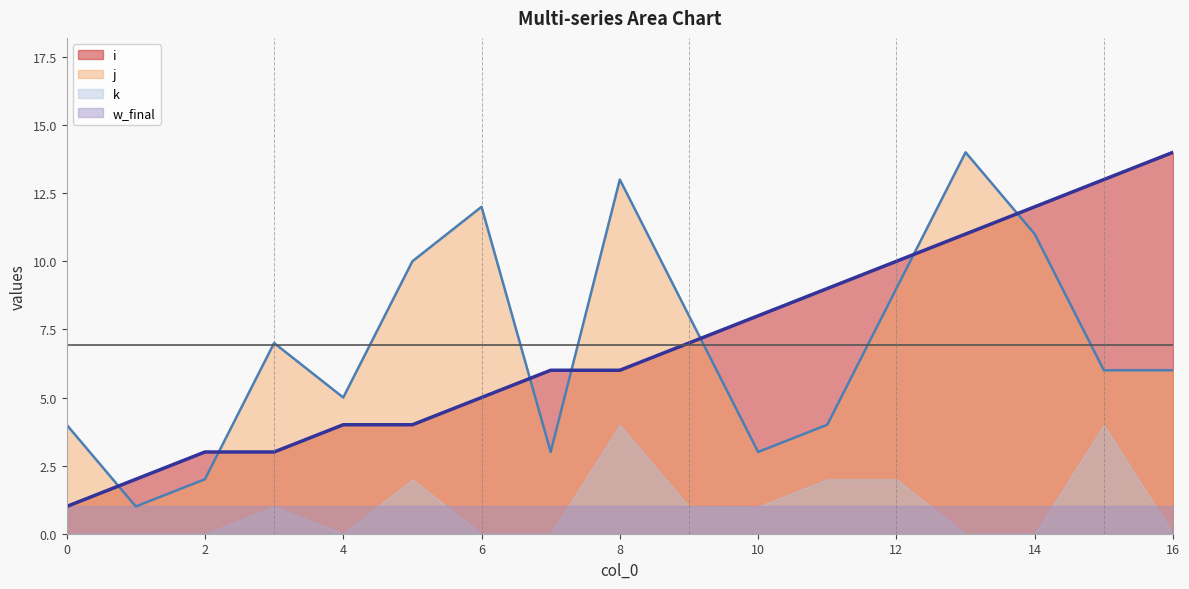

How many data points in j (line) are above 6?

8